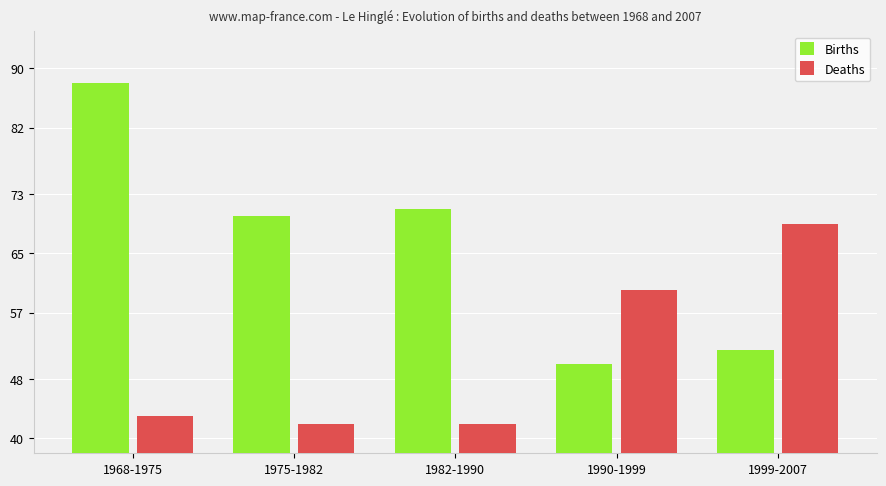

Rank the series by their maximum value, from highest to lowest.

Births, Deaths